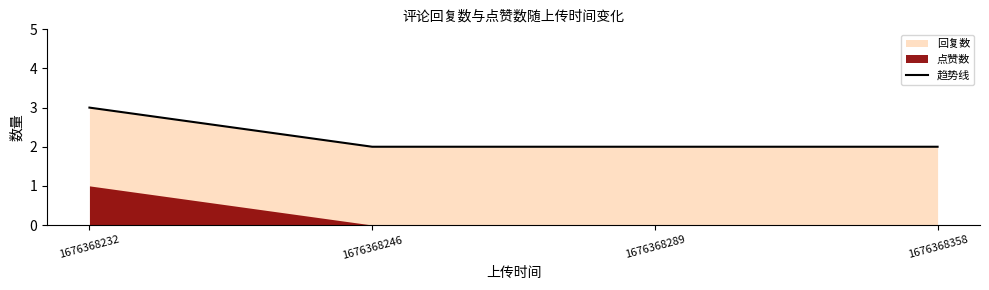

List the labels in order of value, smallest first.

1676368246, 1676368289, 1676368358, 1676368232